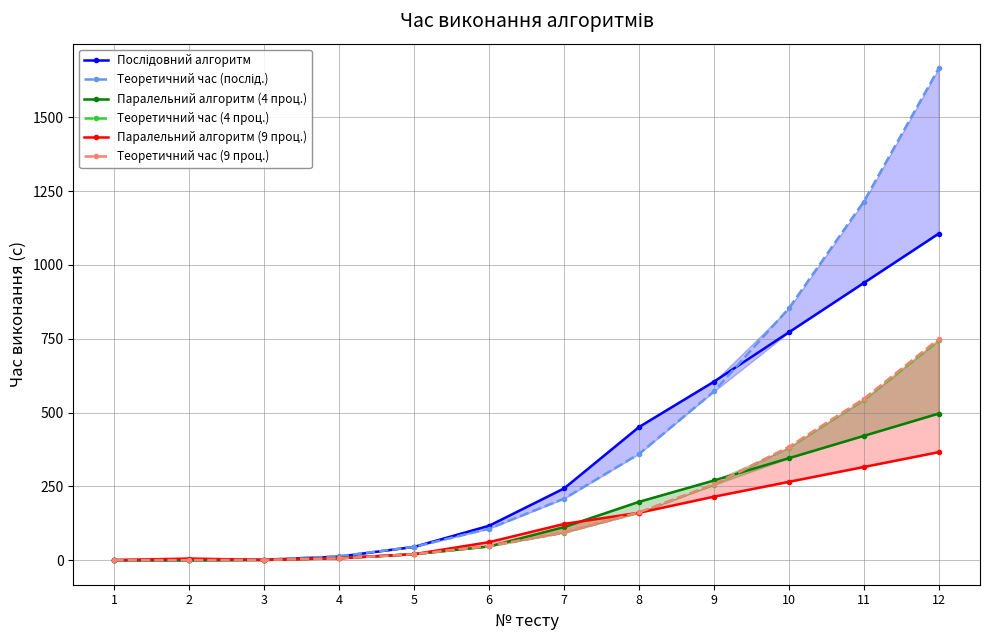

What are all the series names shown in the legend?

Послідовний алгоритм, Теоретичний час (послід.), Паралельний алгоритм (4 проц.), Теоретичний час (4 проц.), Паралельний алгоритм (9 проц.), Теоретичний час (9 проц.)